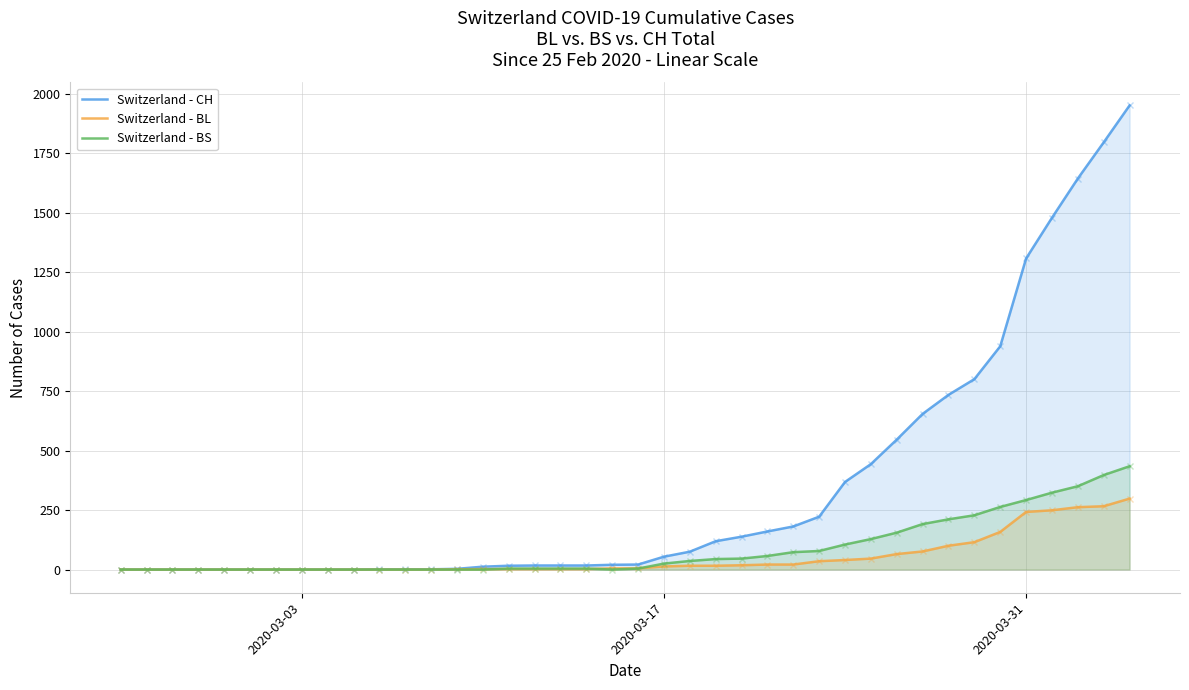

How many interior local valleys does the BS series have?

1